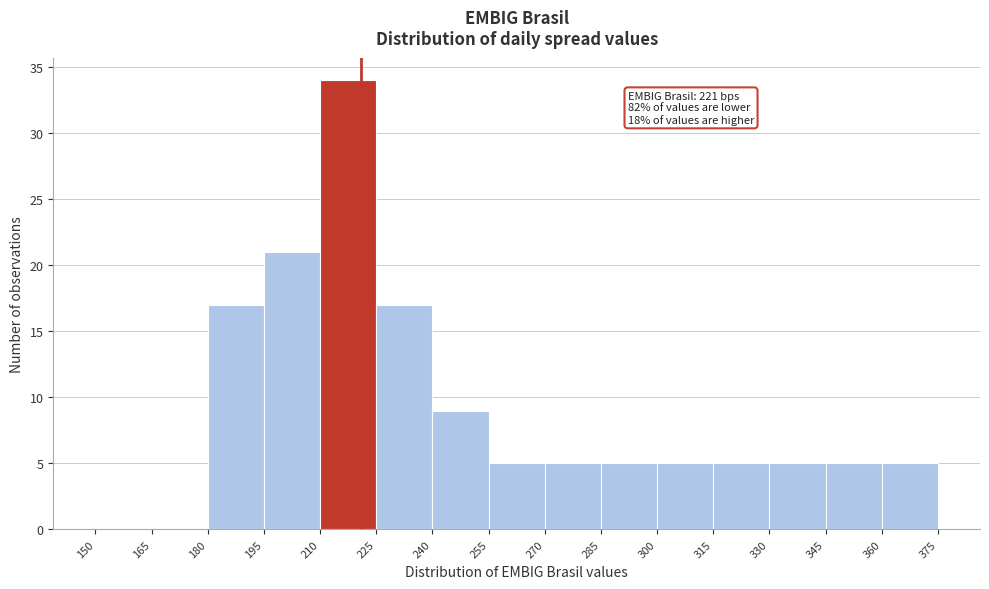

Over which range of the x-axis is the bar tallest?

210 to 225